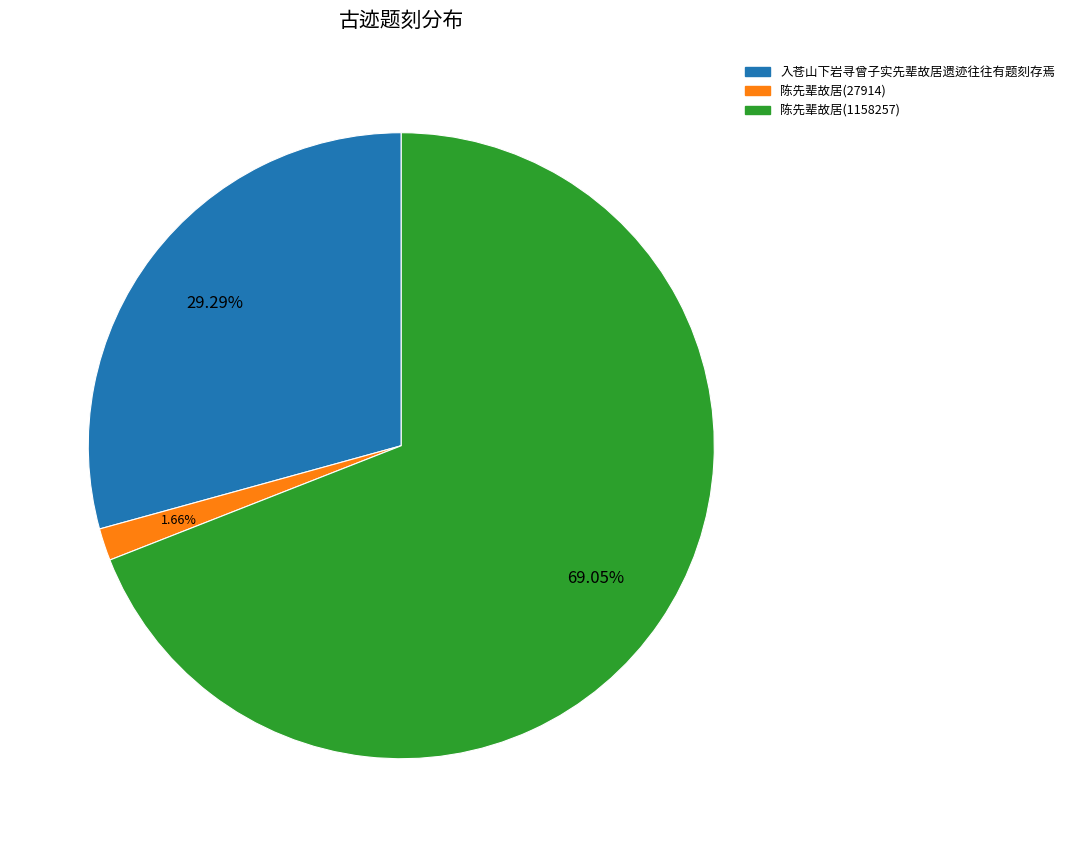

To the nearest percent, what is the difference between the 陈先辈故居(27914) and 陈先辈故居(1158257) slice percentages?

67%